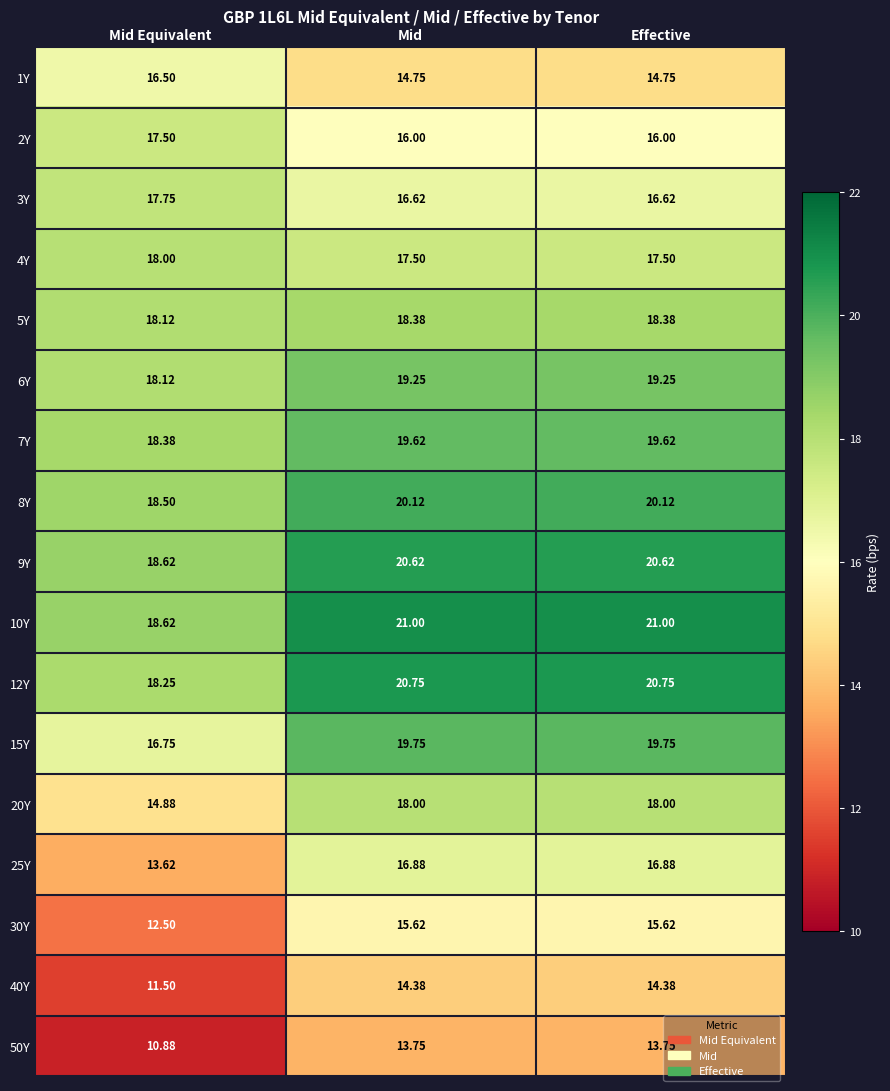

Which series has the widest spread of values?

25Y